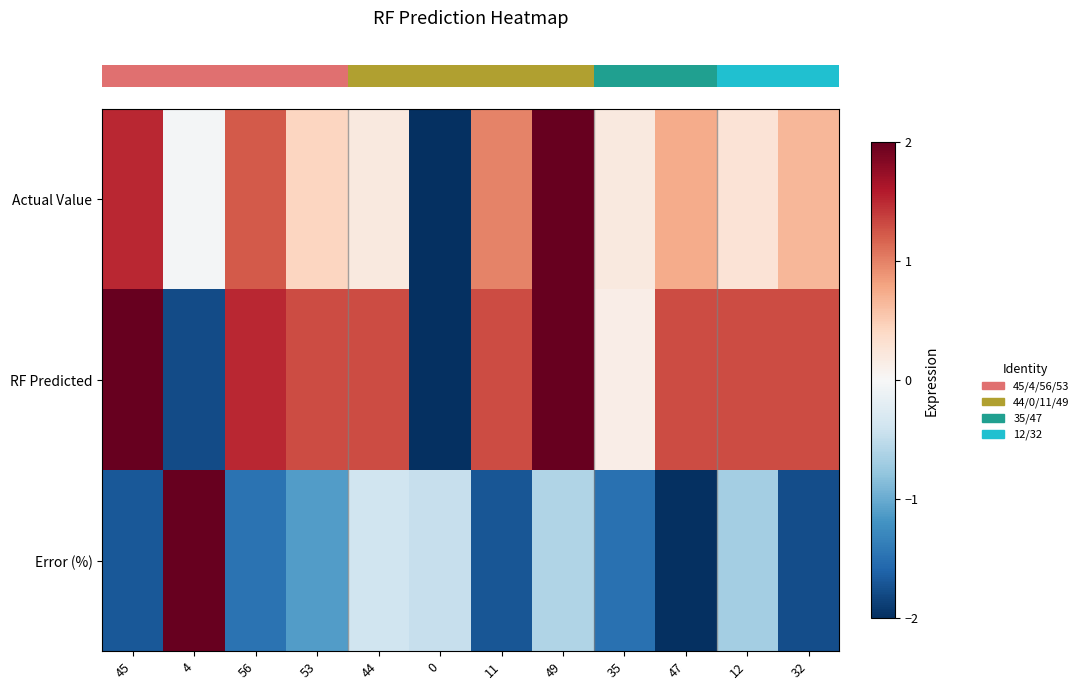

Which label corresponds to the largest value in the chart?

49